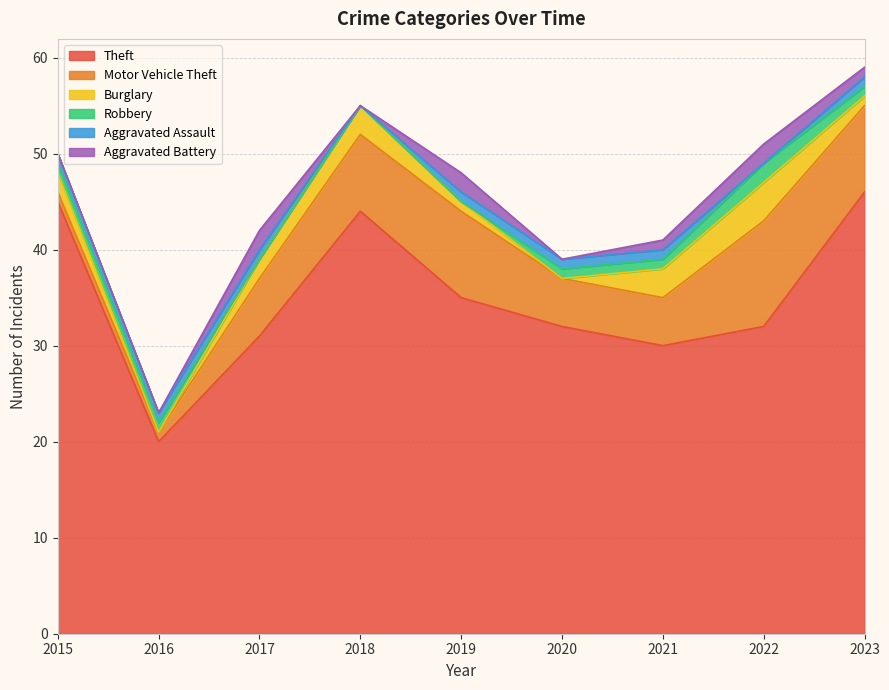

How many categories are shown in the chart?

9